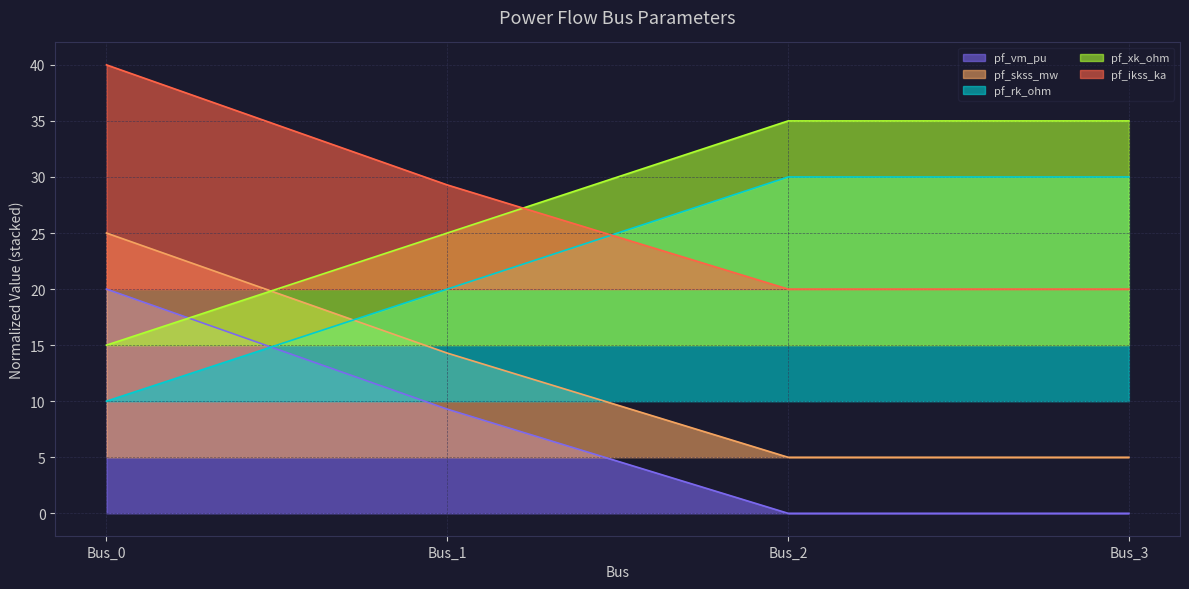

After their last crossing, which series has the higher values: pf_ikss_ka or pf_rk_ohm?

pf_rk_ohm